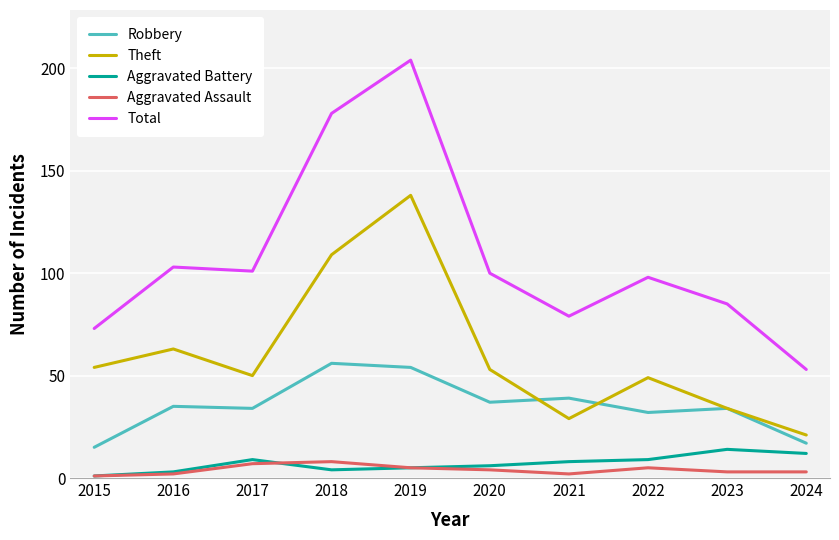

What is the approximate value of Aggravated Assault at 2015?

1